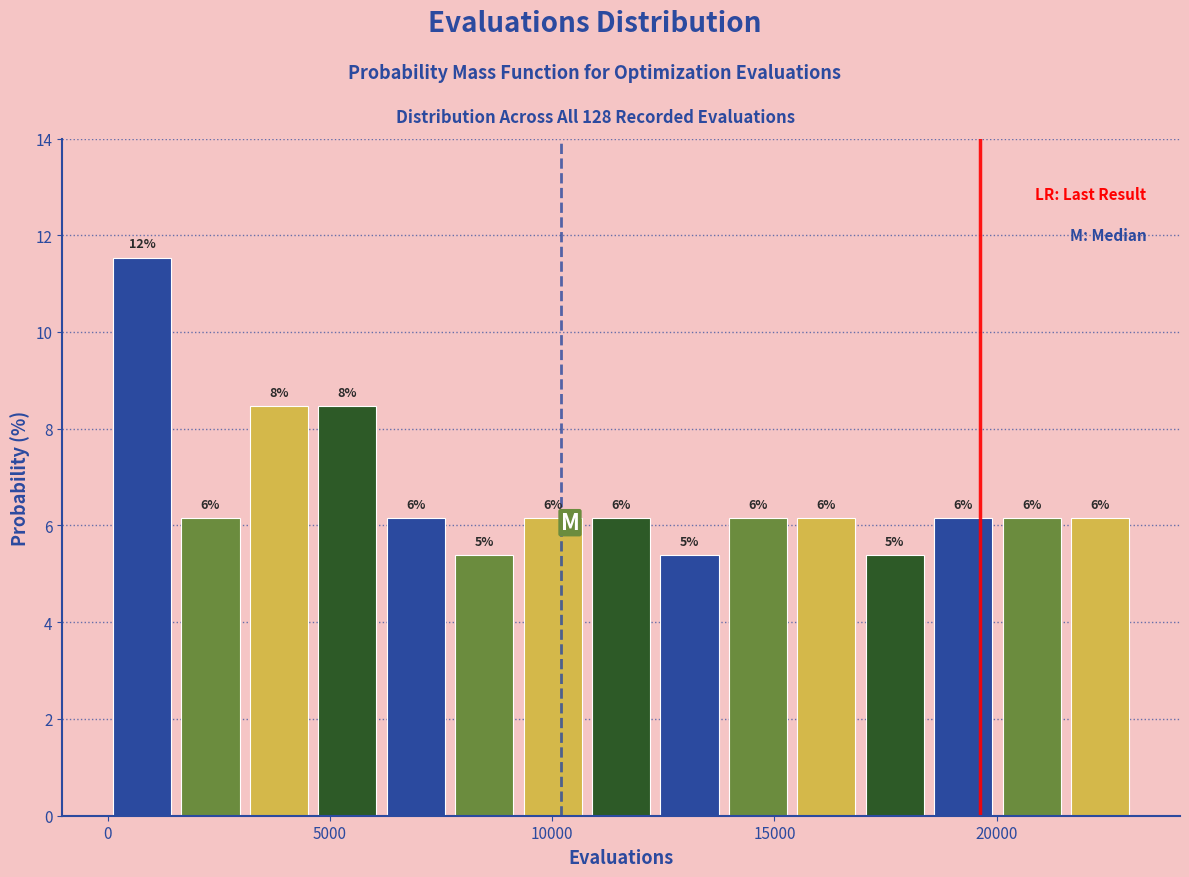

Read against the x-axis, roughly where is the centre of the tallest bar?

1000